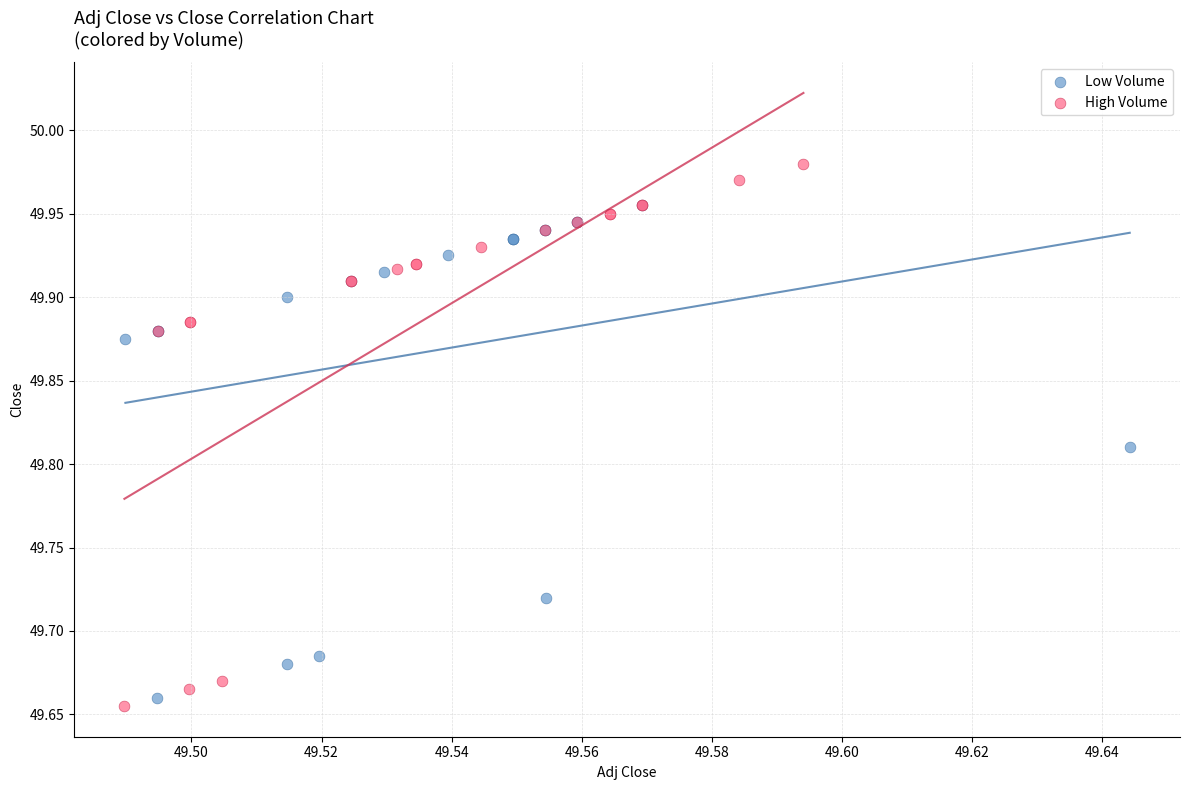

Which series reaches the maximum Y coordinate?

High Volume